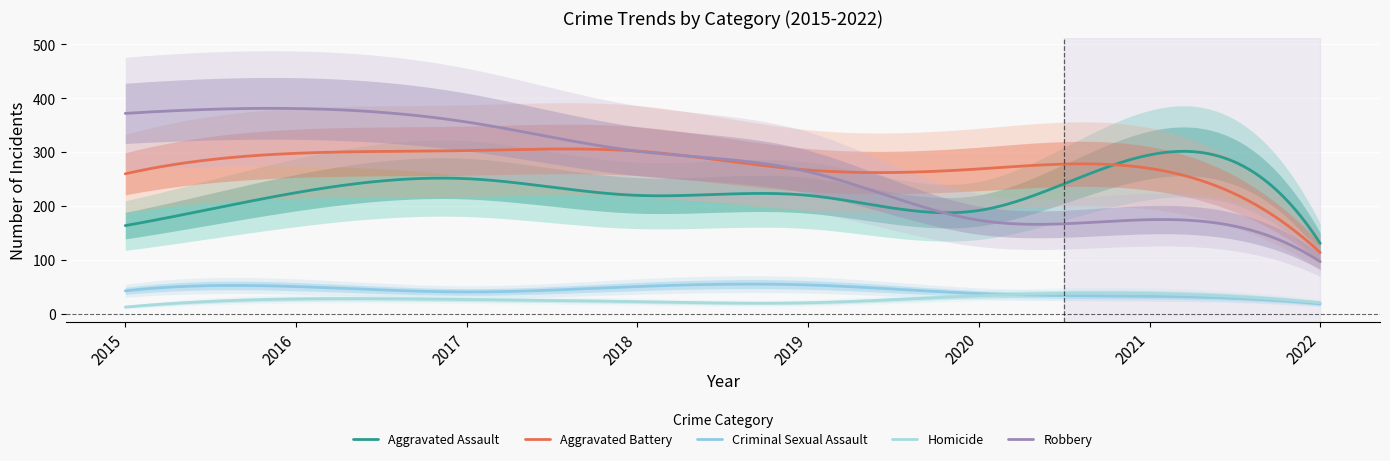

What are all the series names shown in the legend?

Aggravated Assault, Aggravated Battery, Criminal Sexual Assault, Homicide, Robbery